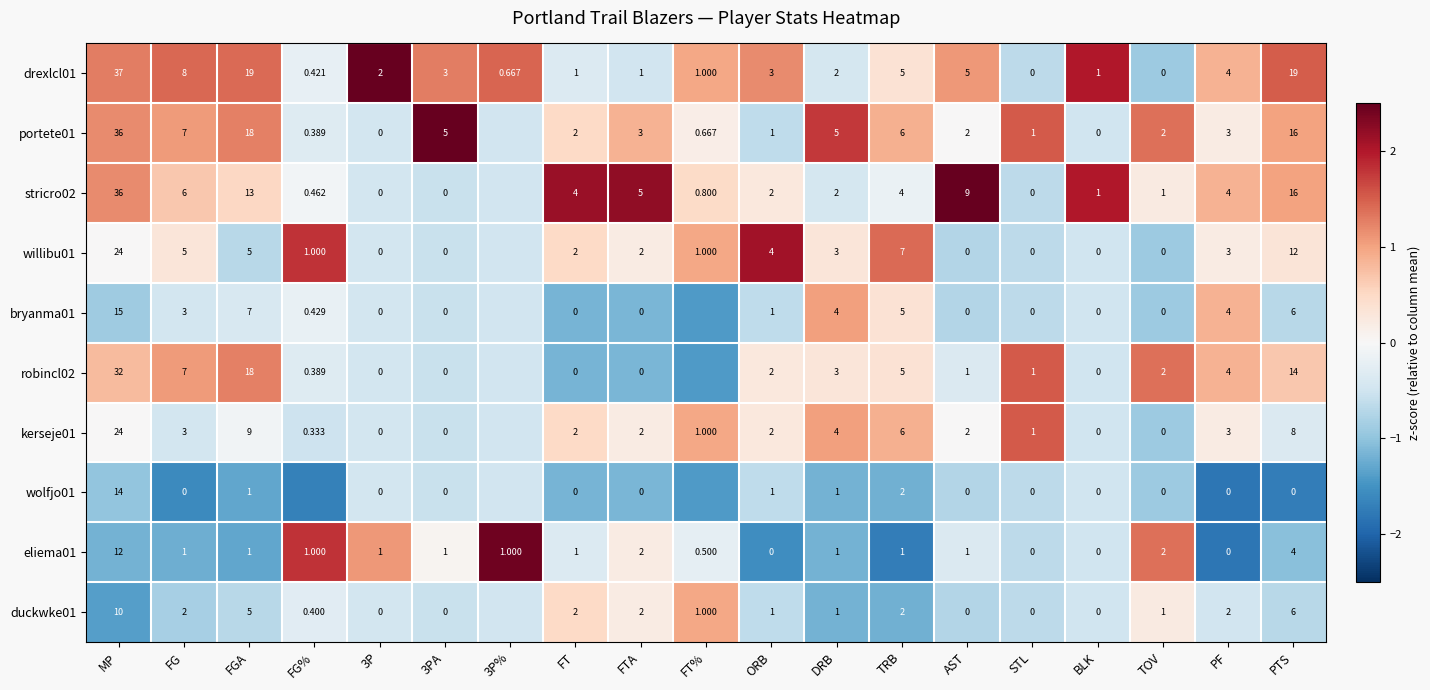

What is the difference between the highest and lowest values at 3PA?

5.0